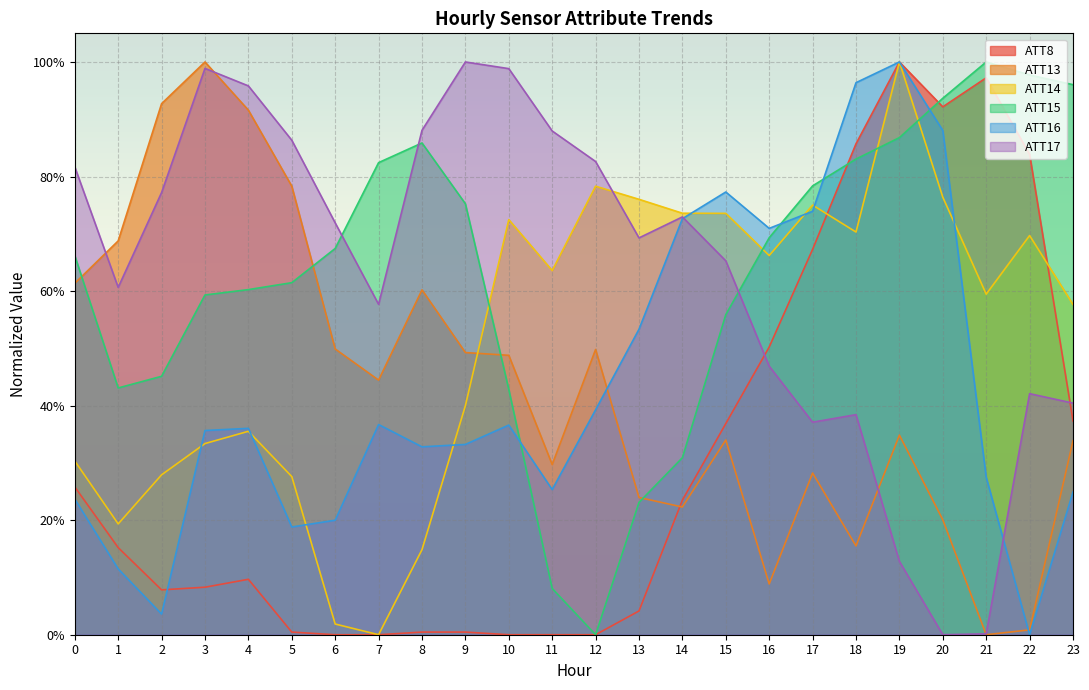

Which category has the highest value across all series?

19